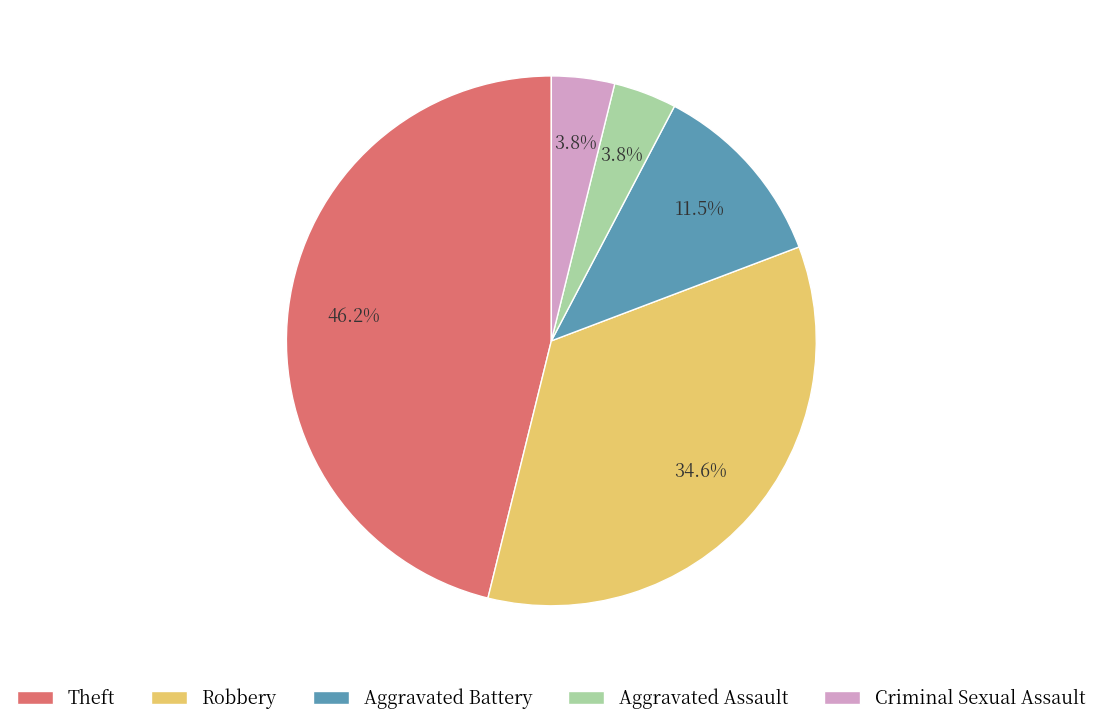

Count the number of slices in the pie.

5